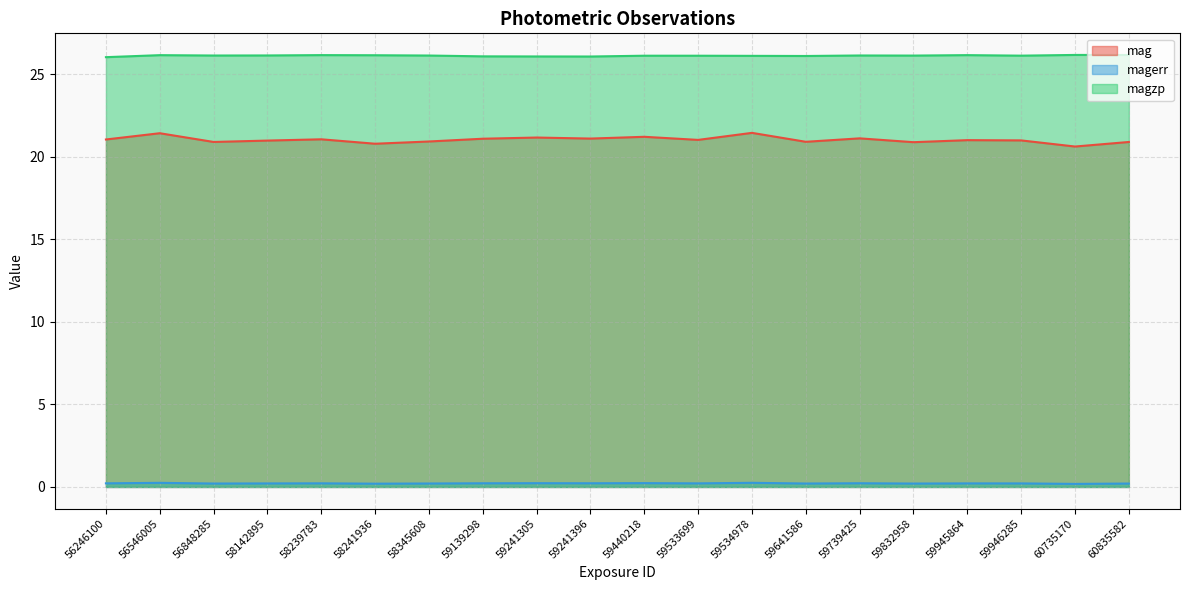

What is the sum of the magerr values at 59533699 and 59641586?

0.4